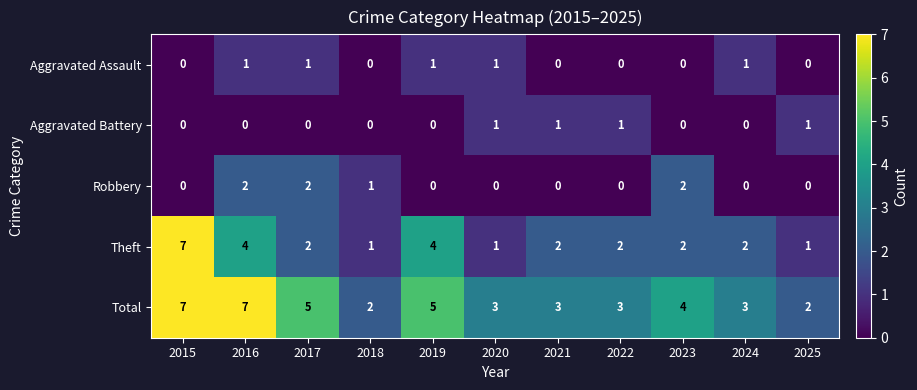

What is the approximate value of Total at 2020?

3